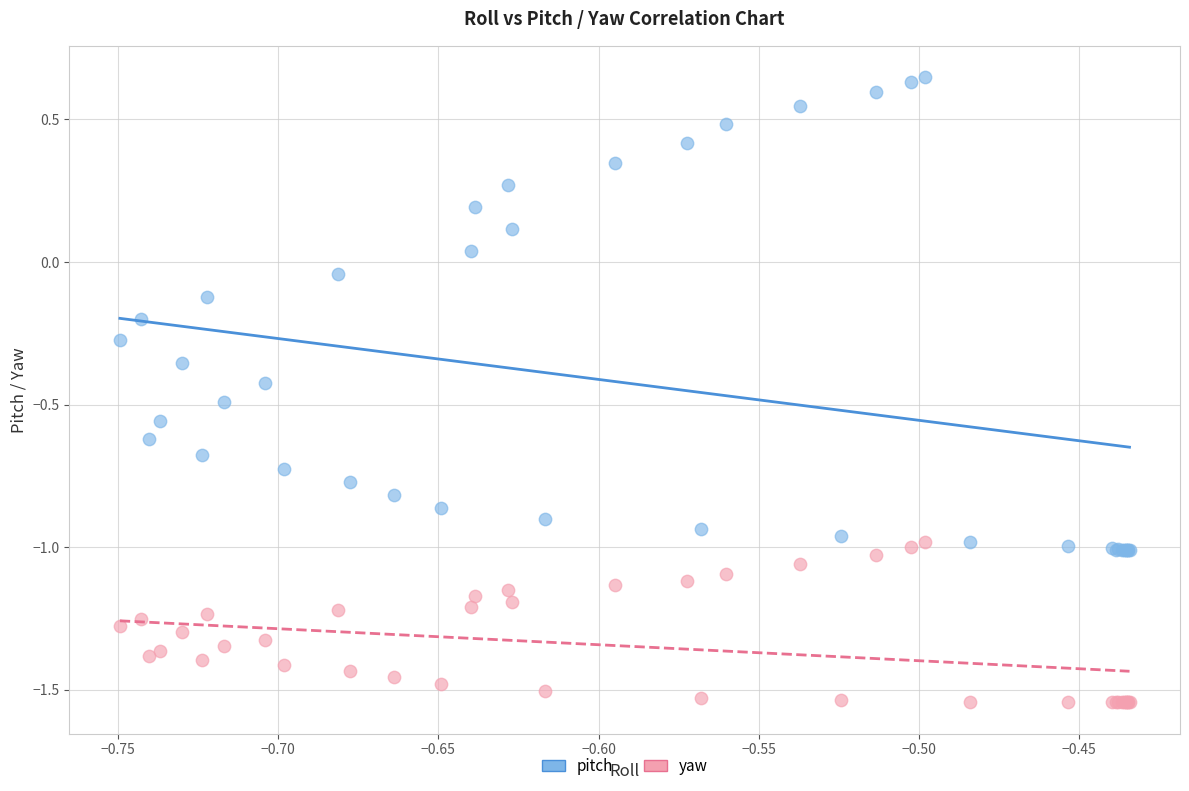

Which series contains the lowest Y value?

yaw